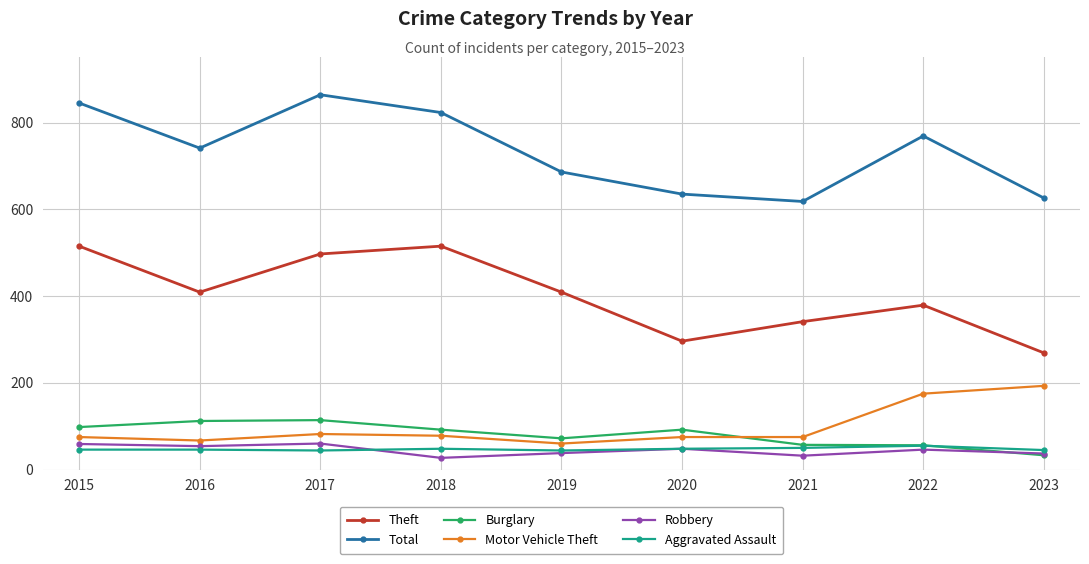

What is the highest value of the Burglary series?

114